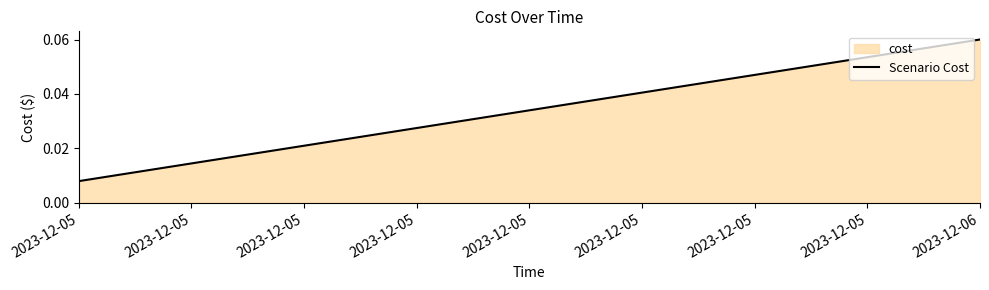

The value at 2023-12-06 is 0.0. True or false?

False